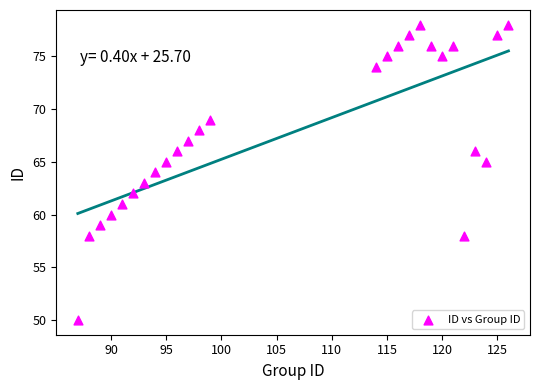

What is the range of Y values (max minus min)?

28